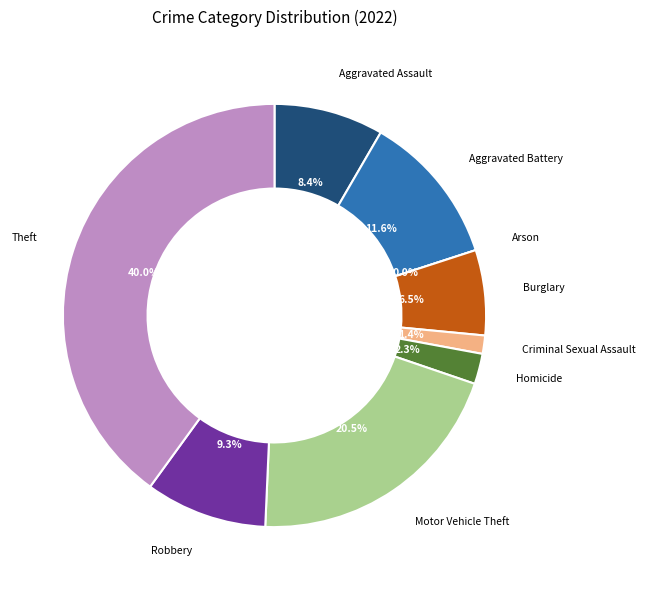

Does any single category account for the majority?

No